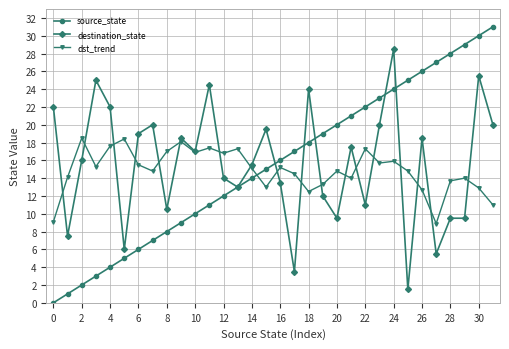

At how many categories does at least one series exceed 0?

32